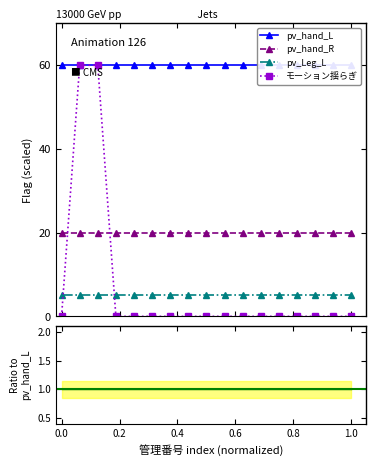

What is the minimum value for pv_hand_R?

20